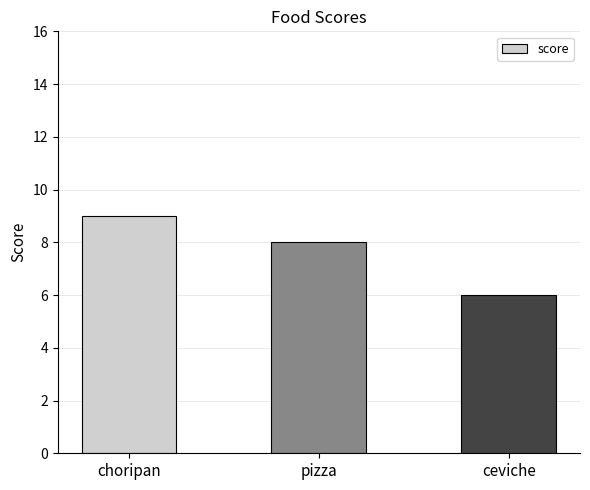

True or false: the data shows 10 at ceviche.

False